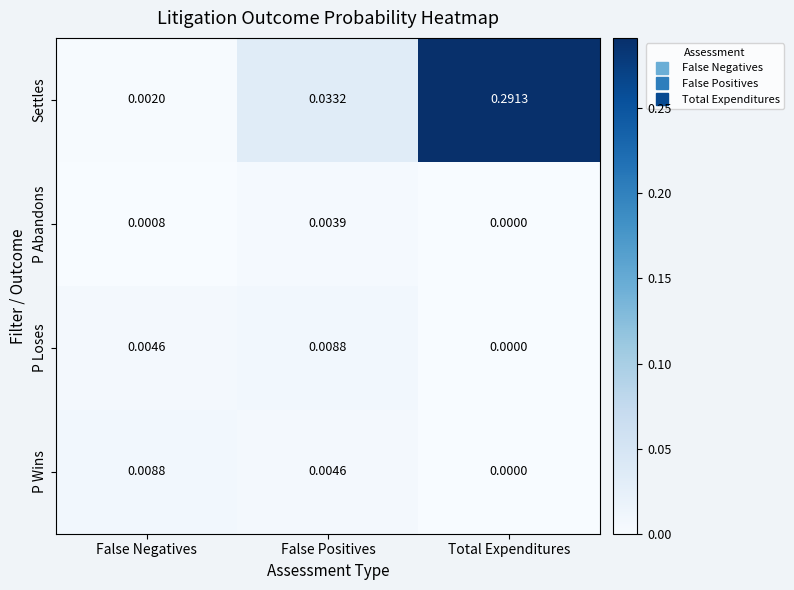

What is the total value across all series at False Positives?

0.1